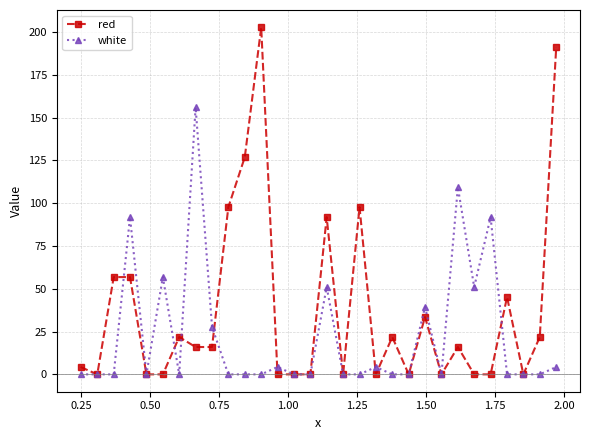

Which series has the largest total across all categories?

red